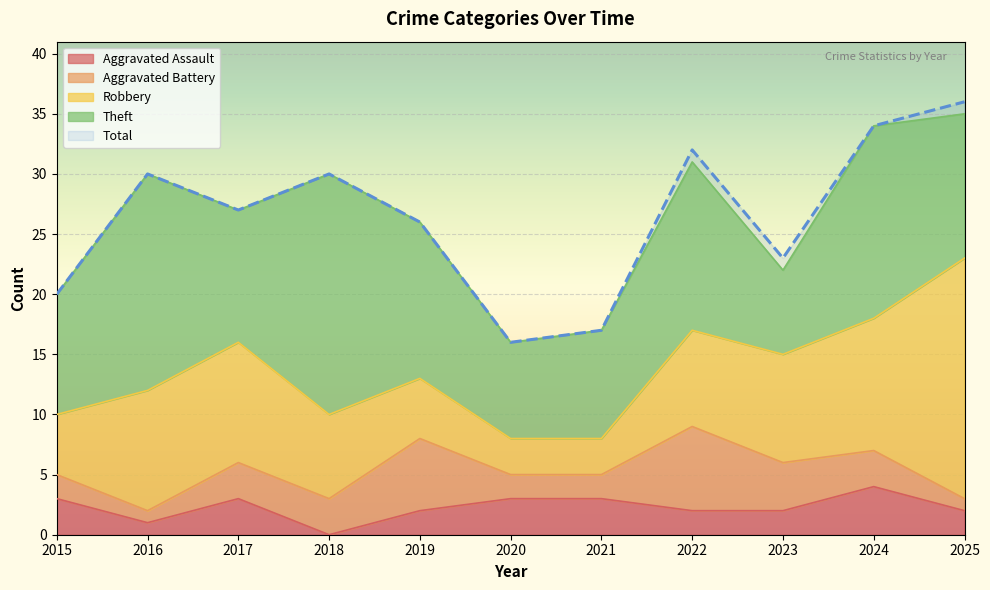

True or false: Robbery has more than 2 points higher than both neighbors.

False